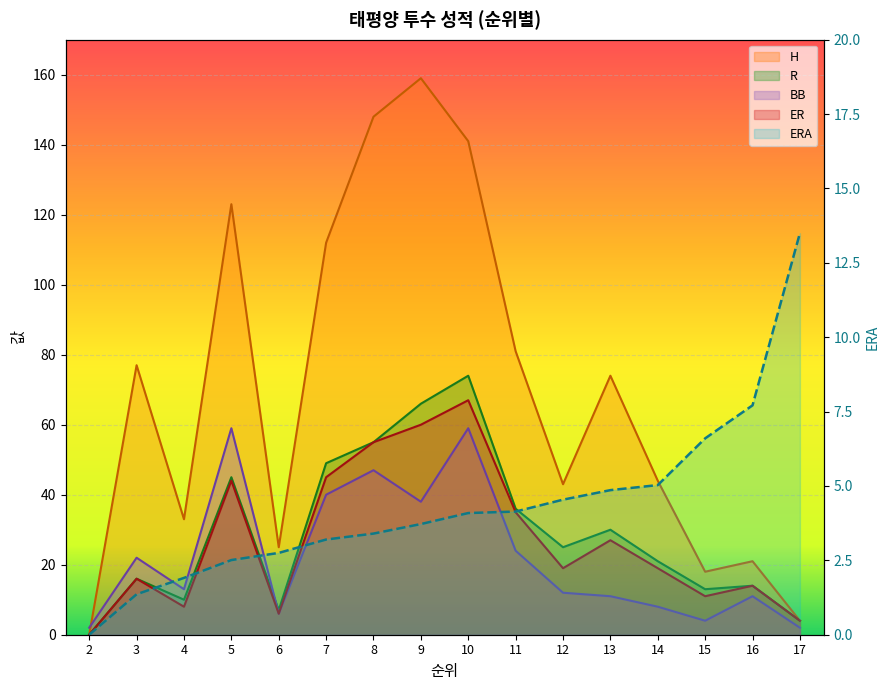

Which category has the lowest value across all series?

2